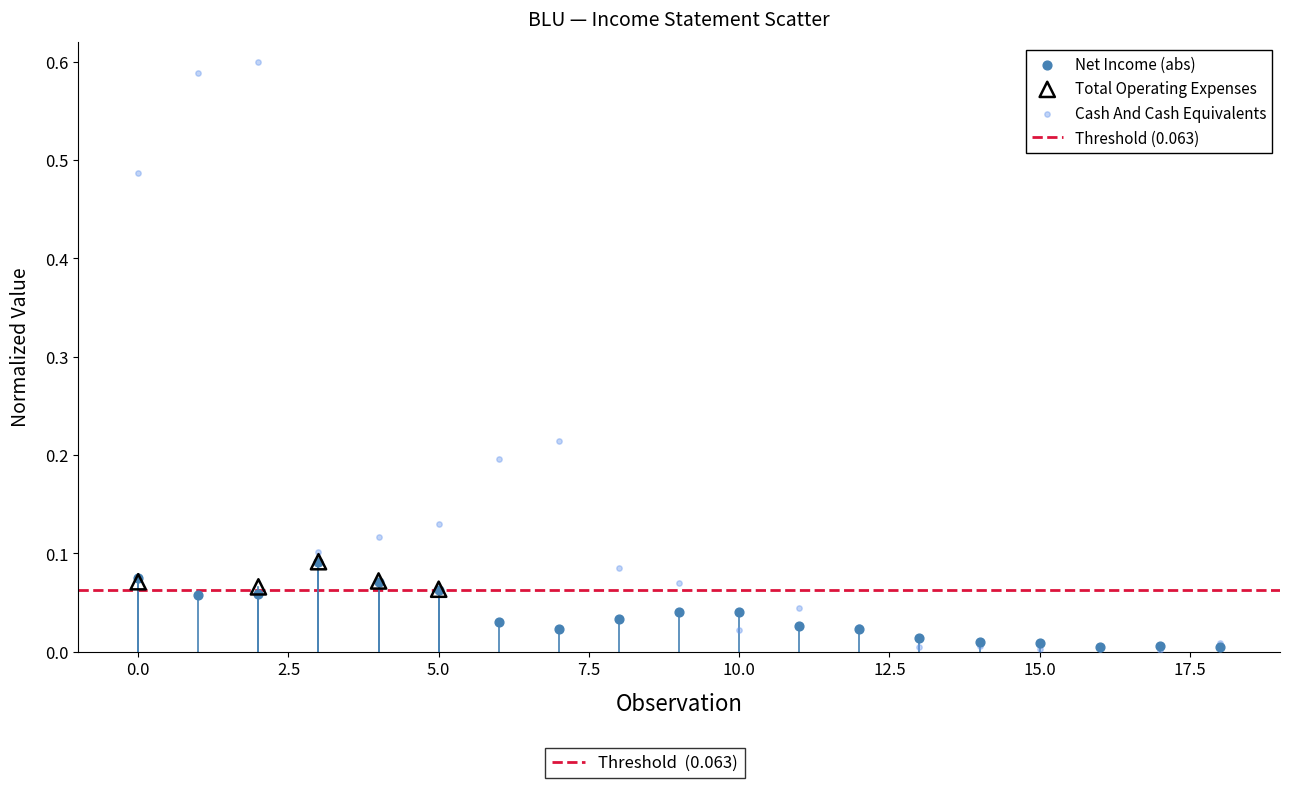

Which series has the largest Y range (max minus min)?

Cash And Cash Equivalents